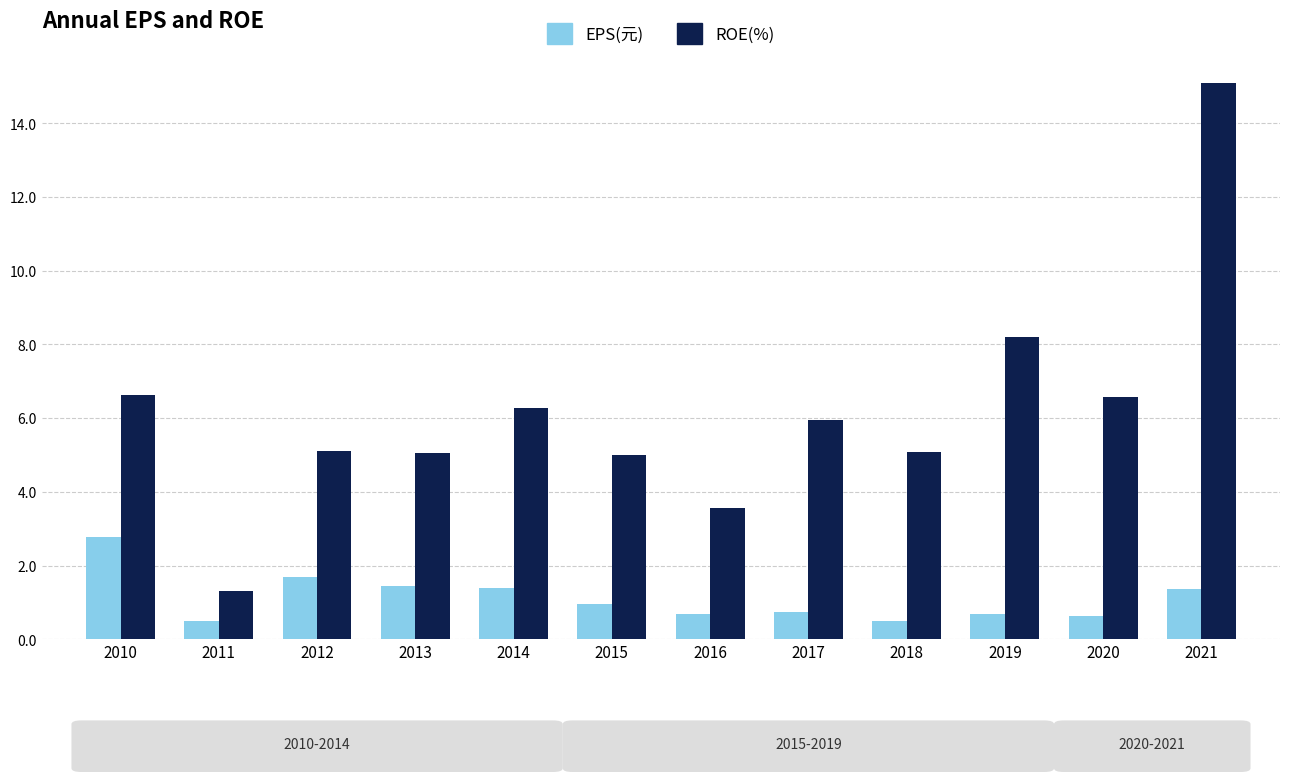

Is the value of ROE(%) at 2013 greater than the value of EPS(元) at 2020?

Yes